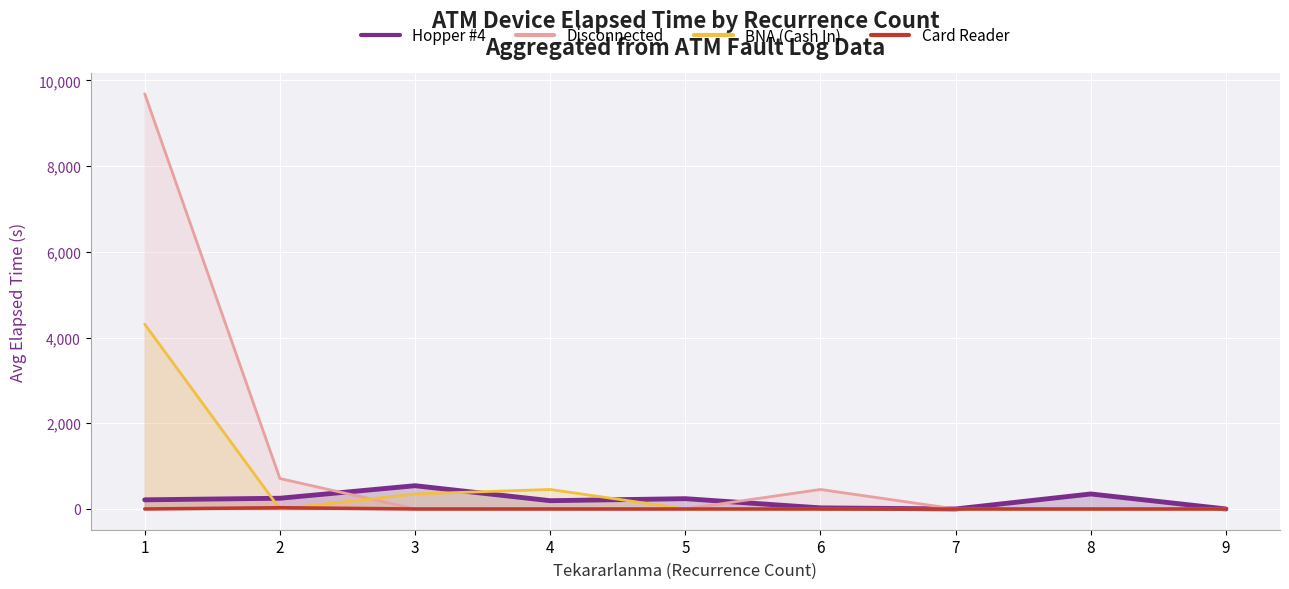

Reading right to left, list all the values displayed in this chart.

Hopper #4: 9=0.0	8=350.0	7=0.0	6=25.0	5=240.0	4=193.0	3=542.5	2=250.0	1=213.3
Disconnected: 9=0.0	8=0.0	7=0.0	6=455.0	5=0.0	4=0.0	3=0.0	2=710.0	1=9686.4
BNA (Cash In): 9=0.0	8=0.0	7=0.0	6=0.0	5=0.0	4=455.0	3=350.0	2=0.0	1=4310.0
Card Reader: 9=0.0	8=0.0	7=0.0	6=0.0	5=0.0	4=0.0	3=0.0	2=30.0	1=0.0